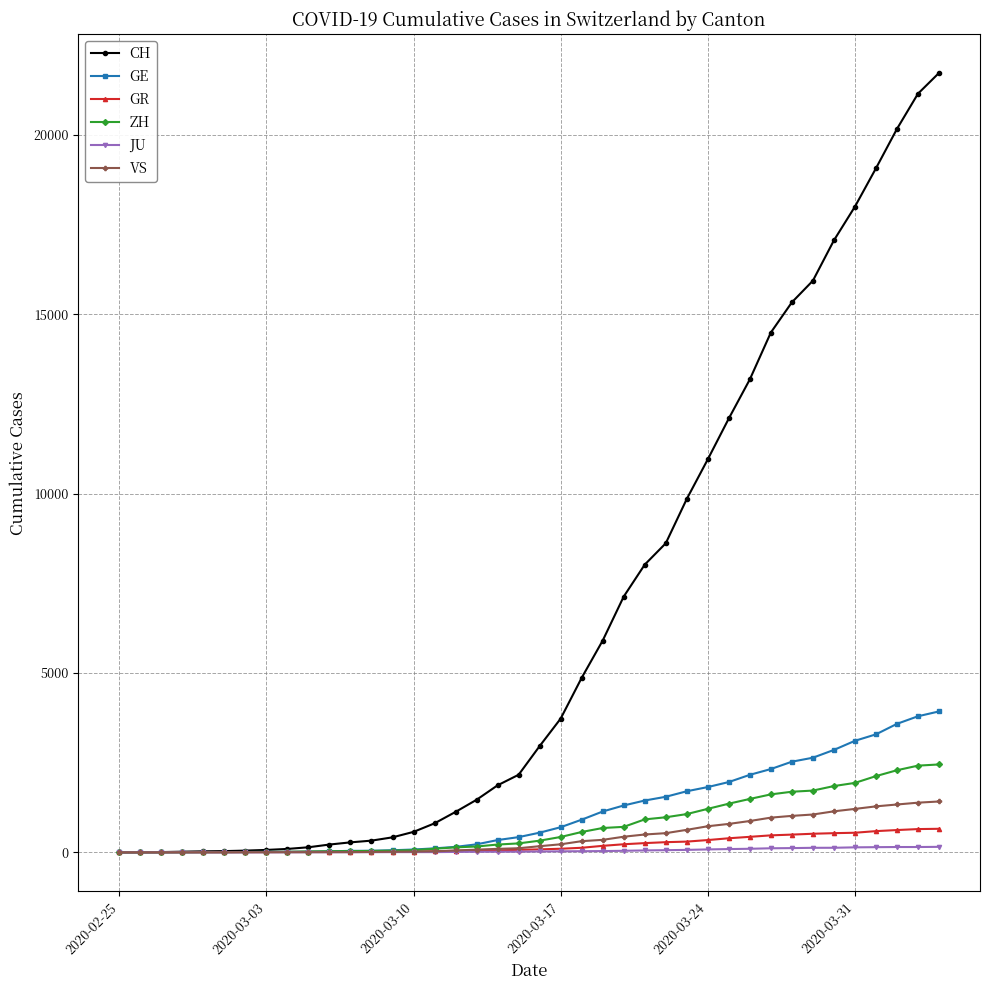

Which series has the widest spread of values?

CH